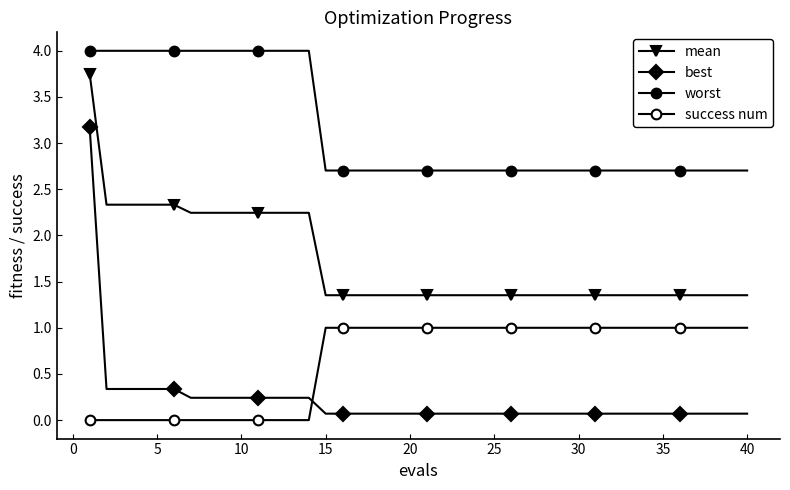

How many data points does each series have?

40